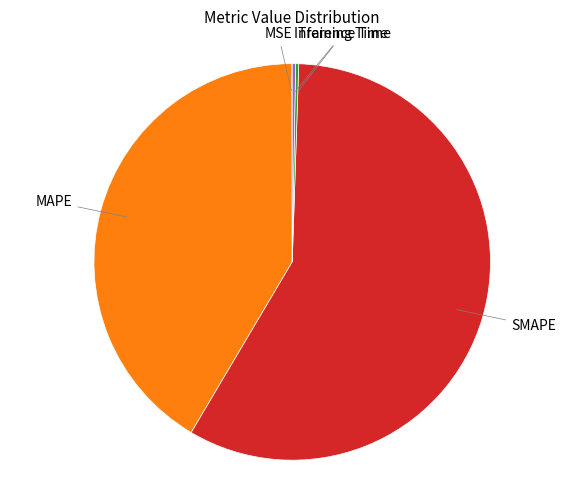

Which slice is the largest?

SMAPE